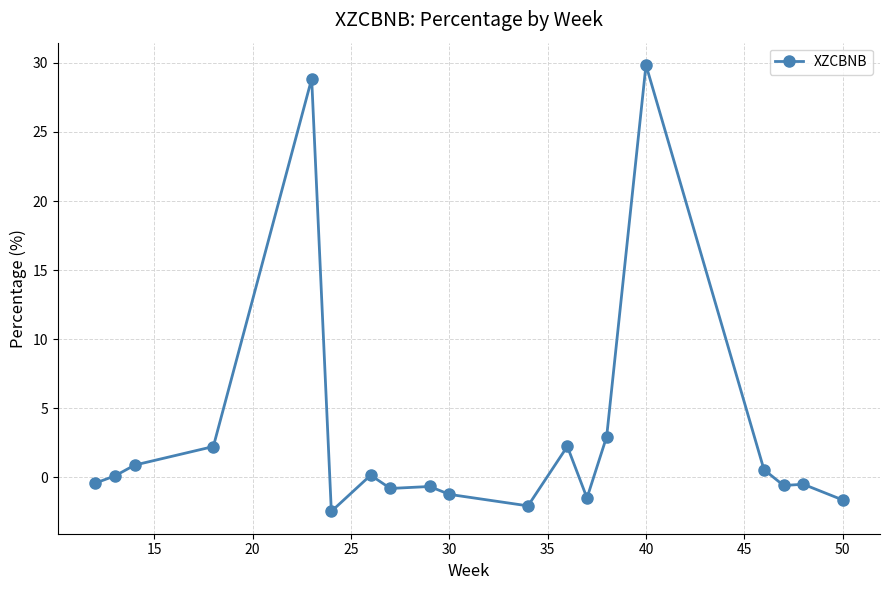

True or false: there are more than 2 points higher than both neighbors.

True